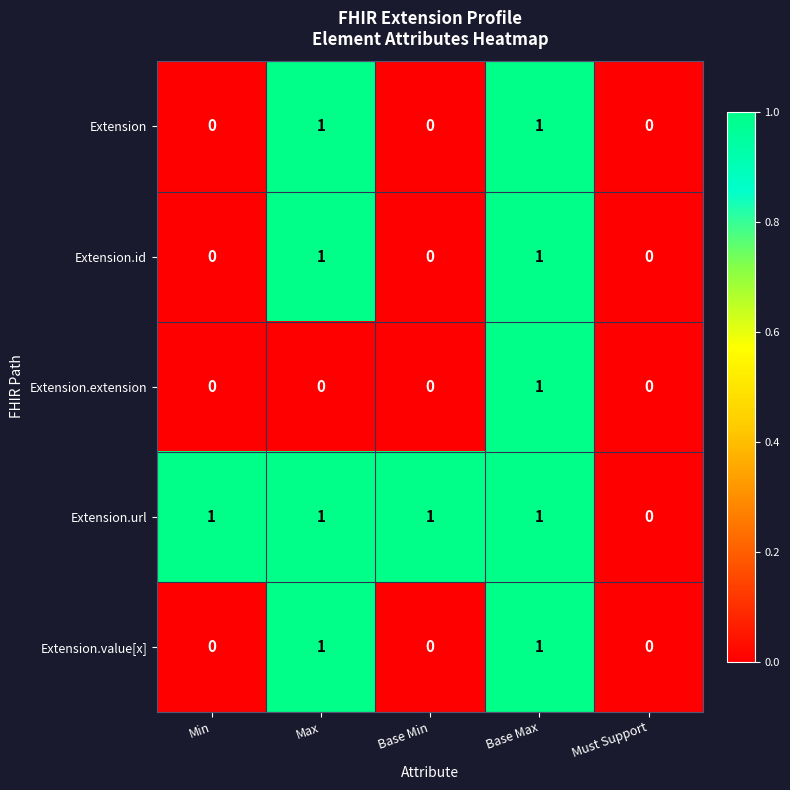

How many Extension.value[x] values are between 0 and 1?

5